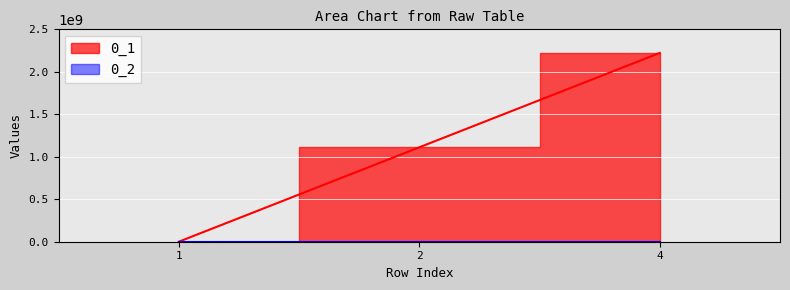

Reading left to right, list all the values displayed in this chart.

0_1_line: 1=1.0	2=1111111111.1	4=2222222222.1
0_2_line: 1=10.0	2=20.0	4=40.0